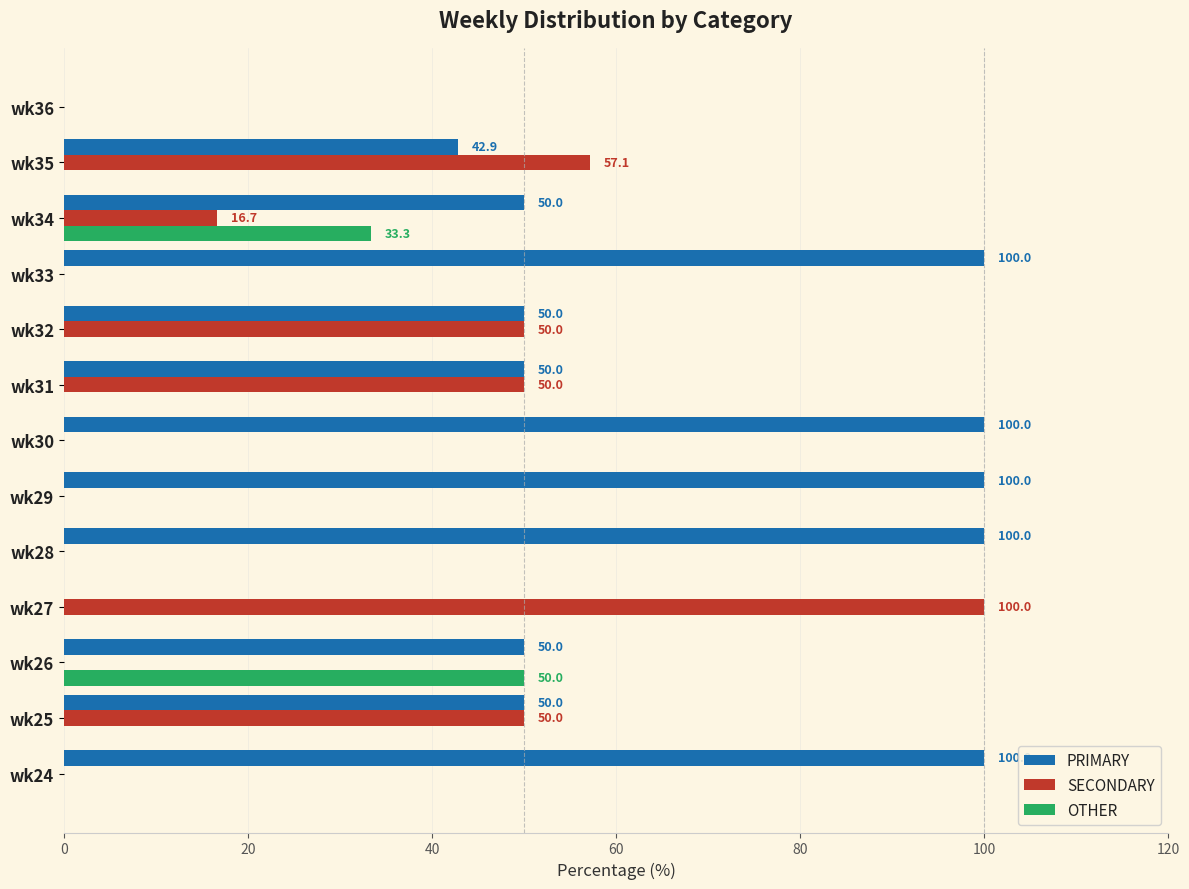

What is the average value of the SECONDARY series?

24.9